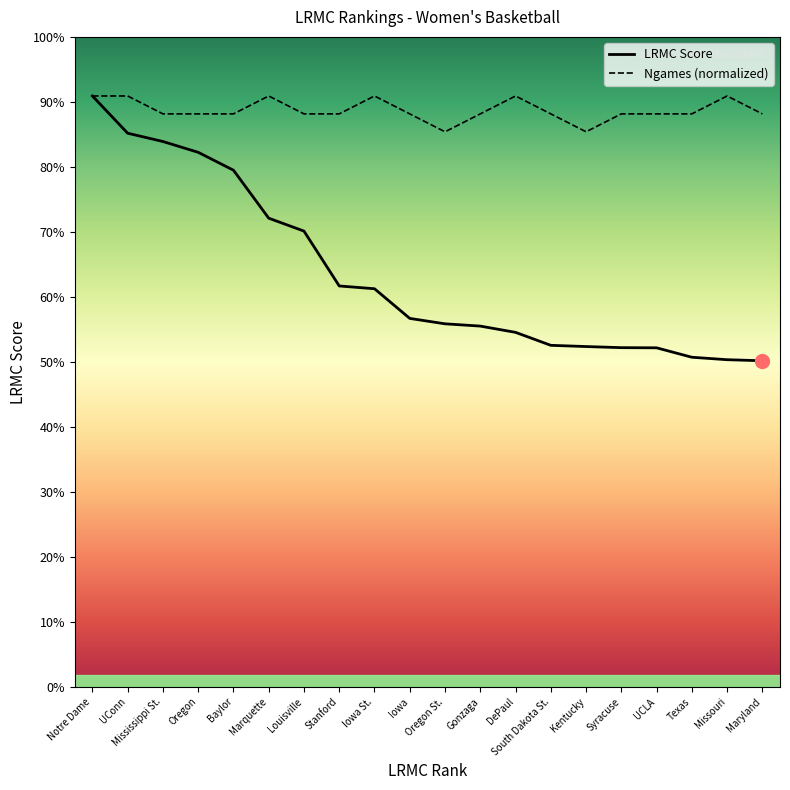

What are all the series names shown in the legend?

LRMC Score, Ngames (normalized)